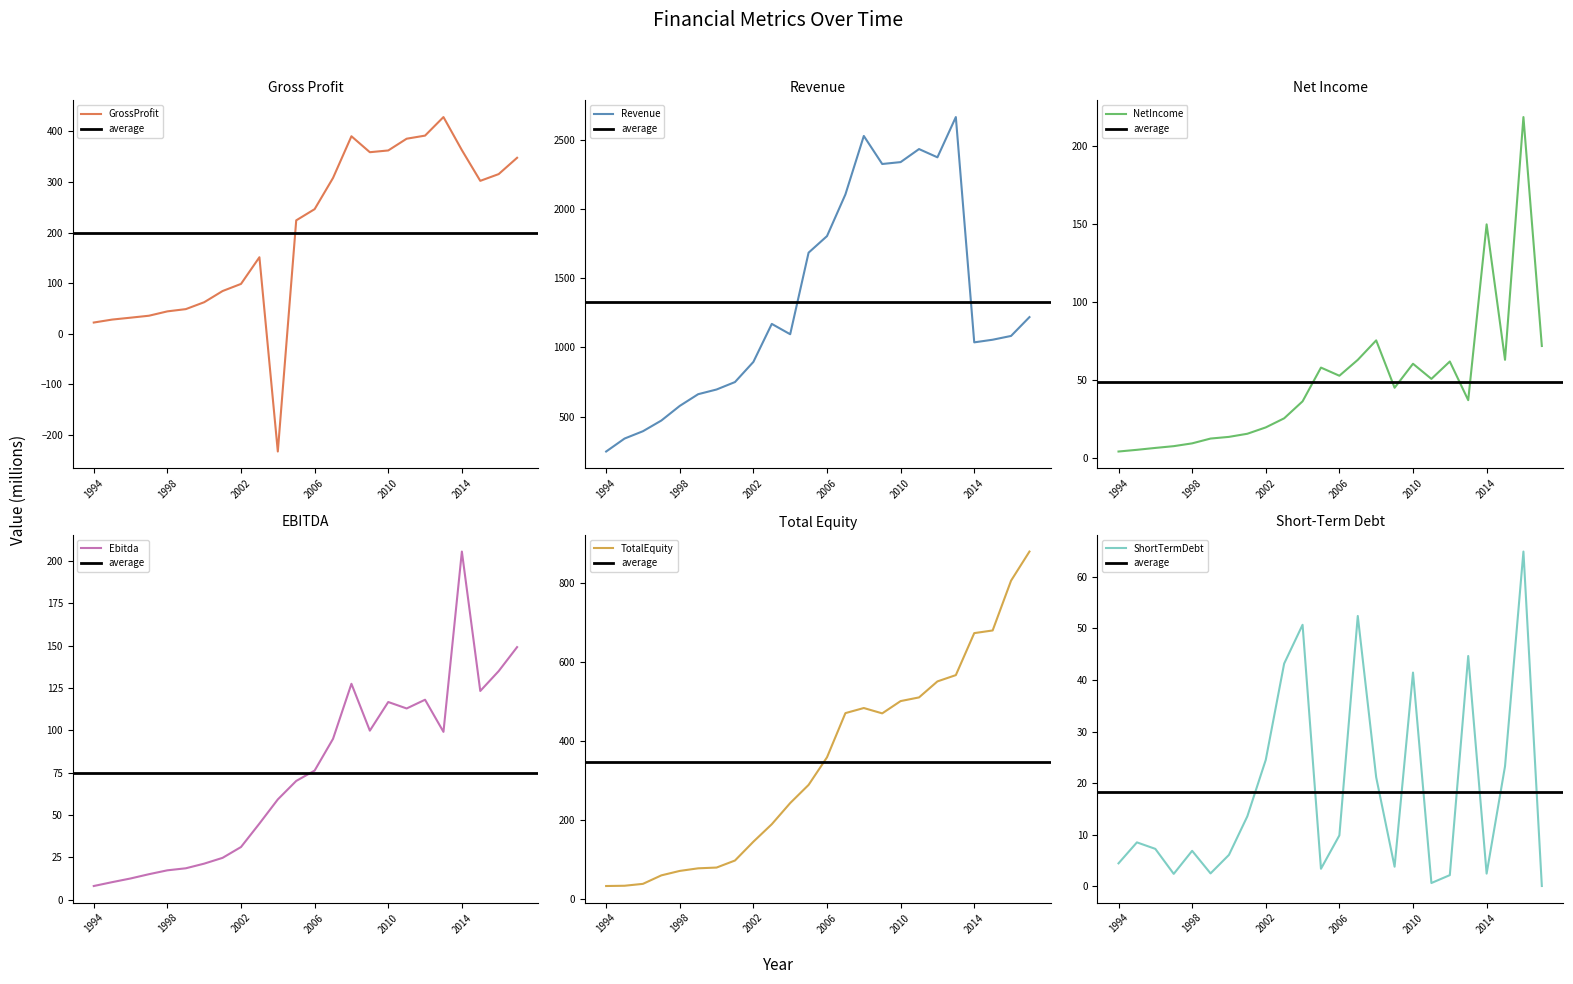

True or false: Ebitda and TotalEquity intersect in this chart.

False